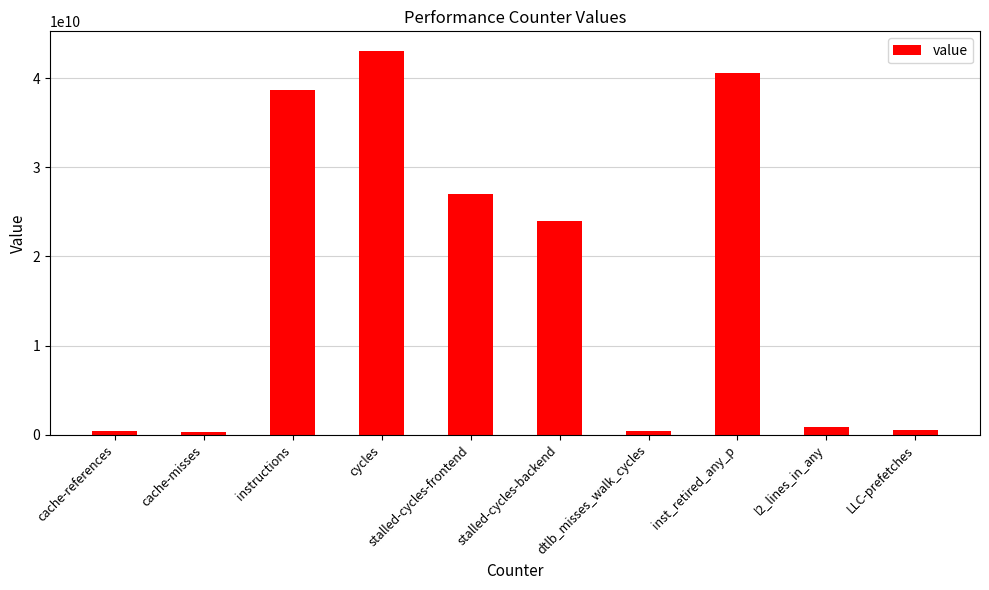

Read the value at inst_retired_any_p.

40573602258